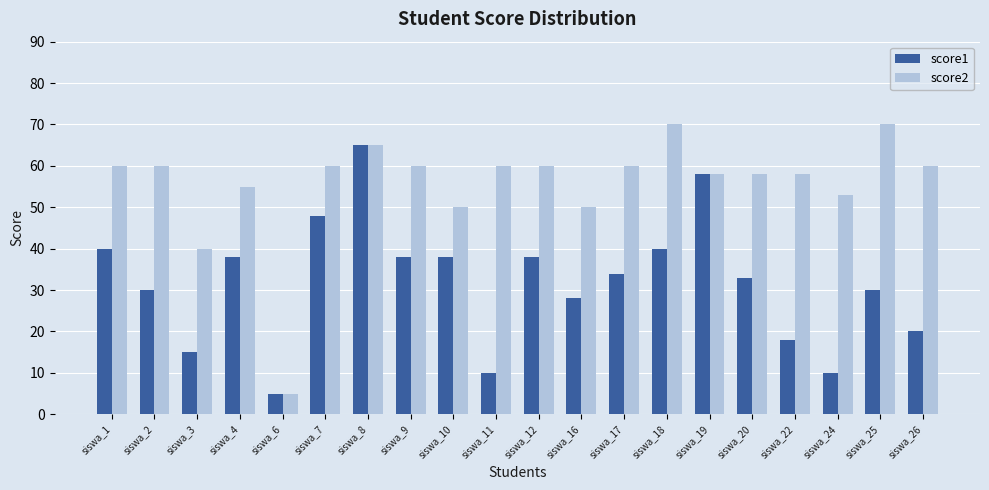

Which series has the largest range (max minus min)?

score2